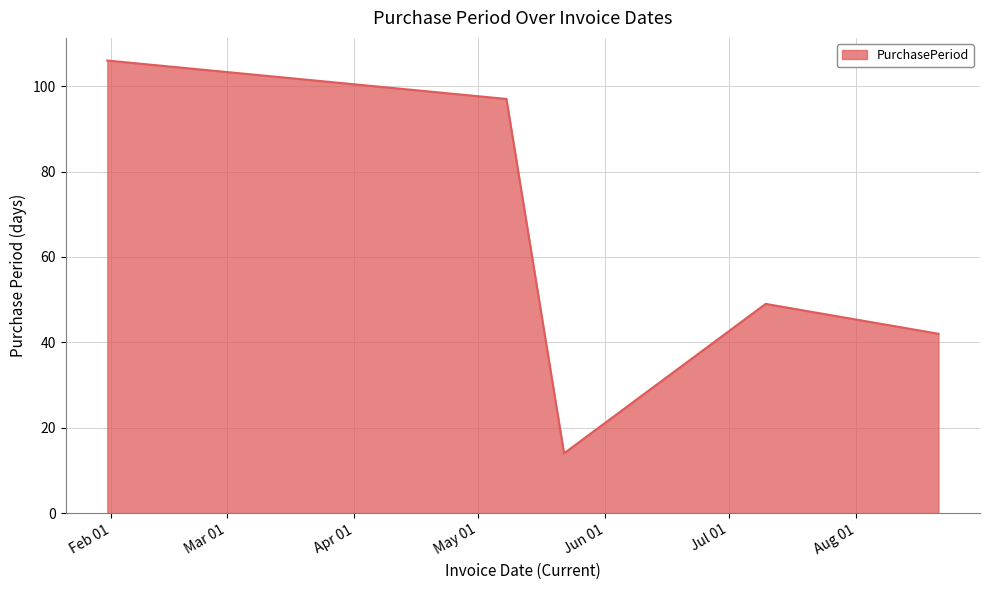

True or false: the data has more than 0 interior local peaks.

True